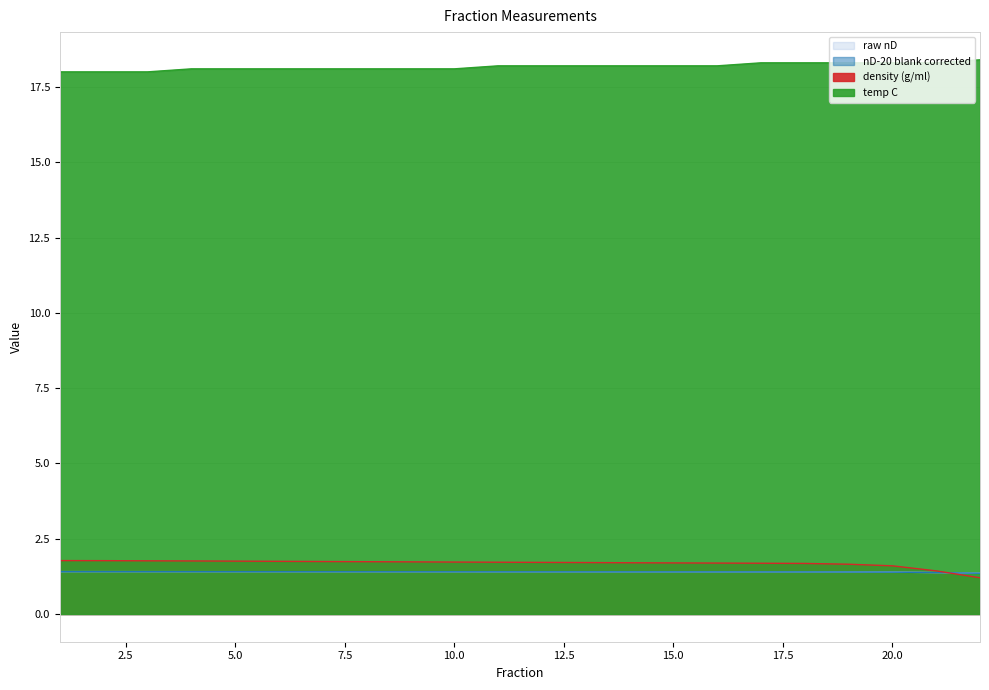

At which label is temp C closest to 18?

1